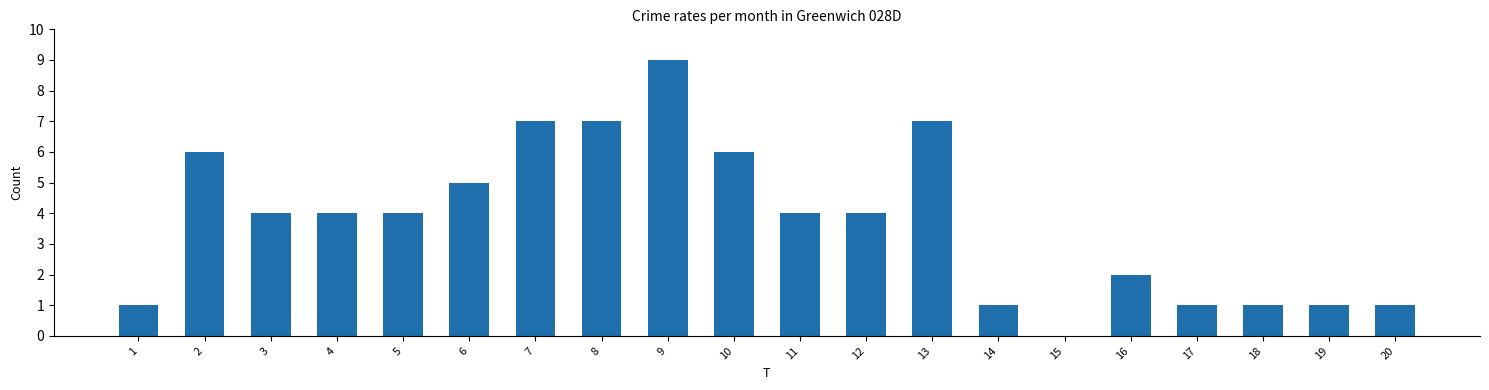

Reading right to left, extract all data points from this chart.

20=1	19=1	18=1	17=1	16=2	15=0	14=1	13=7	12=4	11=4	10=6	9=9	8=7	7=7	6=5	5=4	4=4	3=4	2=6	1=1